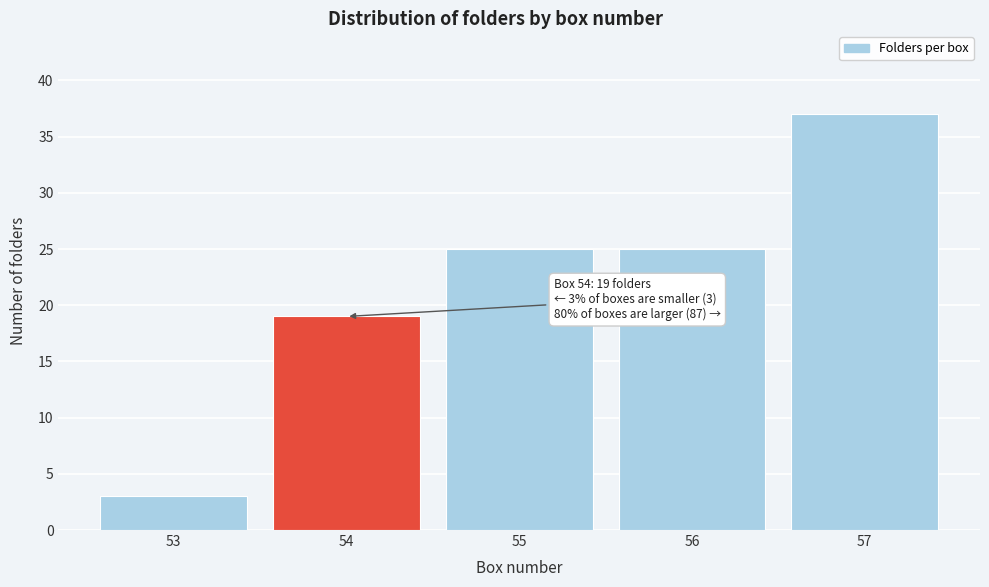

Reading left to right, what are all the values shown in this chart?

3	19	25	25	37